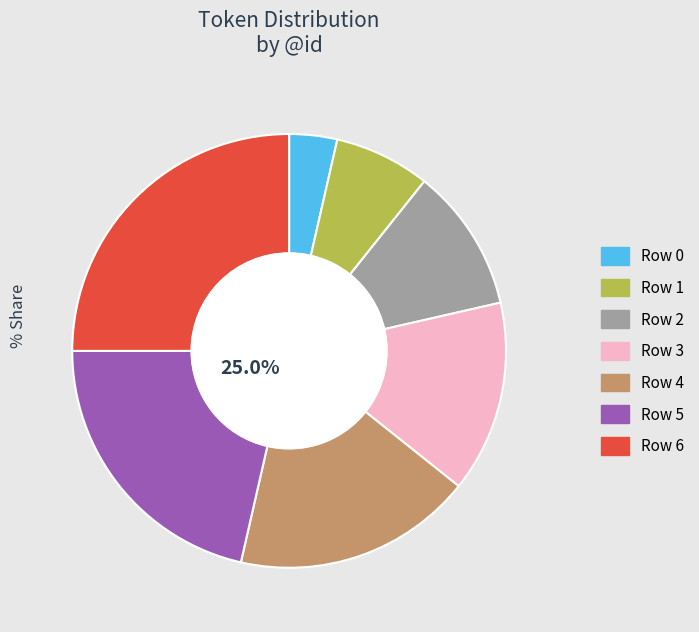

Between 0 and 1, which is larger?

1